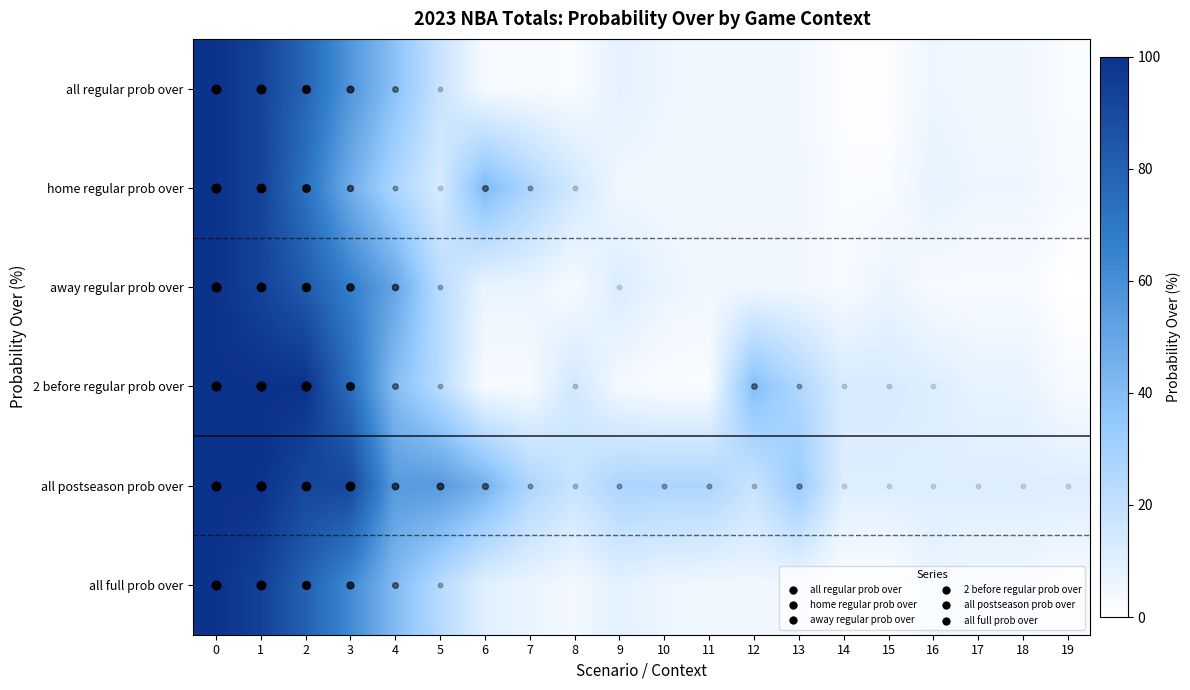

Reading left to right, what are all the values shown in this chart?

all regular prob over: 0=100	1=93	2=78	3=57	4=38	5=18	6=3	7=3	8=2	9=9	10=6	11=5	12=5	13=5	14=1	15=1	16=6	17=5	18=5	19=2
home regular prob over: 0=100	1=93	2=73	3=47	4=27	5=13	6=41	7=27	8=15	9=5	10=5	11=5	12=5	13=5	14=2	15=2	16=8	17=6	18=6	19=3
away regular prob over: 0=100	1=93	2=83	3=67	4=50	5=23	6=7	7=7	8=3	9=12	10=7	11=5	12=5	13=5	14=3	15=7	16=3	17=3	18=3	19=0
2 before regular prob over: 0=100	1=100	2=100	3=75	4=40	5=23	6=3	7=3	8=15	9=4	10=2	11=2	12=39	13=26	14=13	15=13	16=11	17=8	18=8	19=3
all postseason prob over: 0=100	1=100	2=91	3=91	4=55	5=55	6=45	7=27	8=18	9=27	10=27	11=27	12=18	13=33	14=11	15=11	16=11	17=11	18=11	19=11
all full prob over: 0=100	1=94	2=80	3=62	4=41	5=24	6=10	7=7	8=4	9=9	10=6	11=5	12=5	13=5	14=1	15=1	16=7	17=5	18=5	19=3